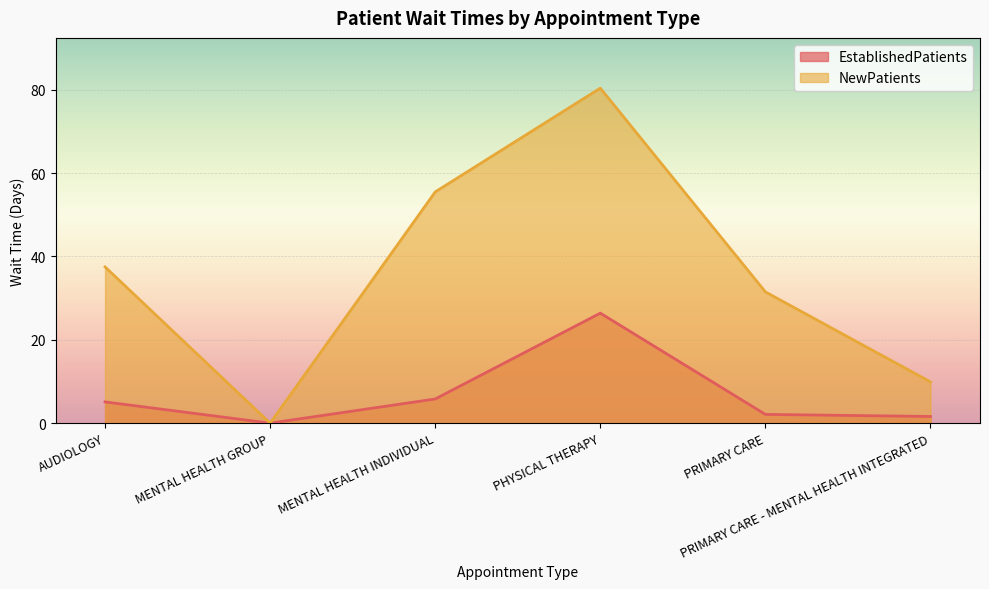

What is the sum of the NewPatients values at PRIMARY CARE - MENTAL HEALTH INTEGRATED and MENTAL HEALTH GROUP?

9.9